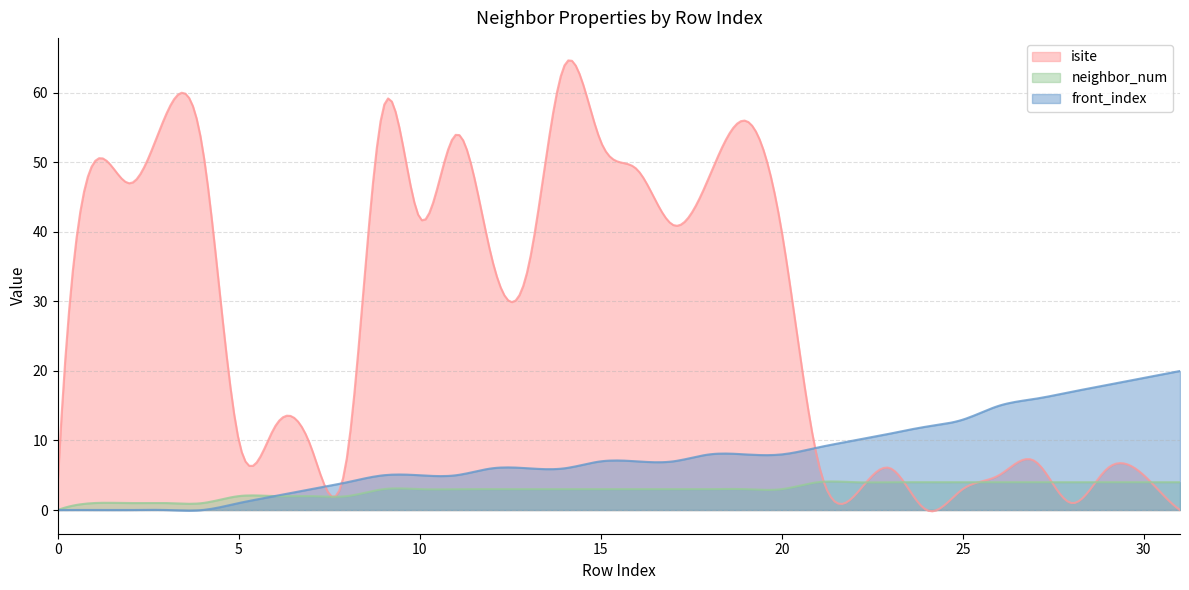

Count the neighbor_num values in the range 2 to 4.

27